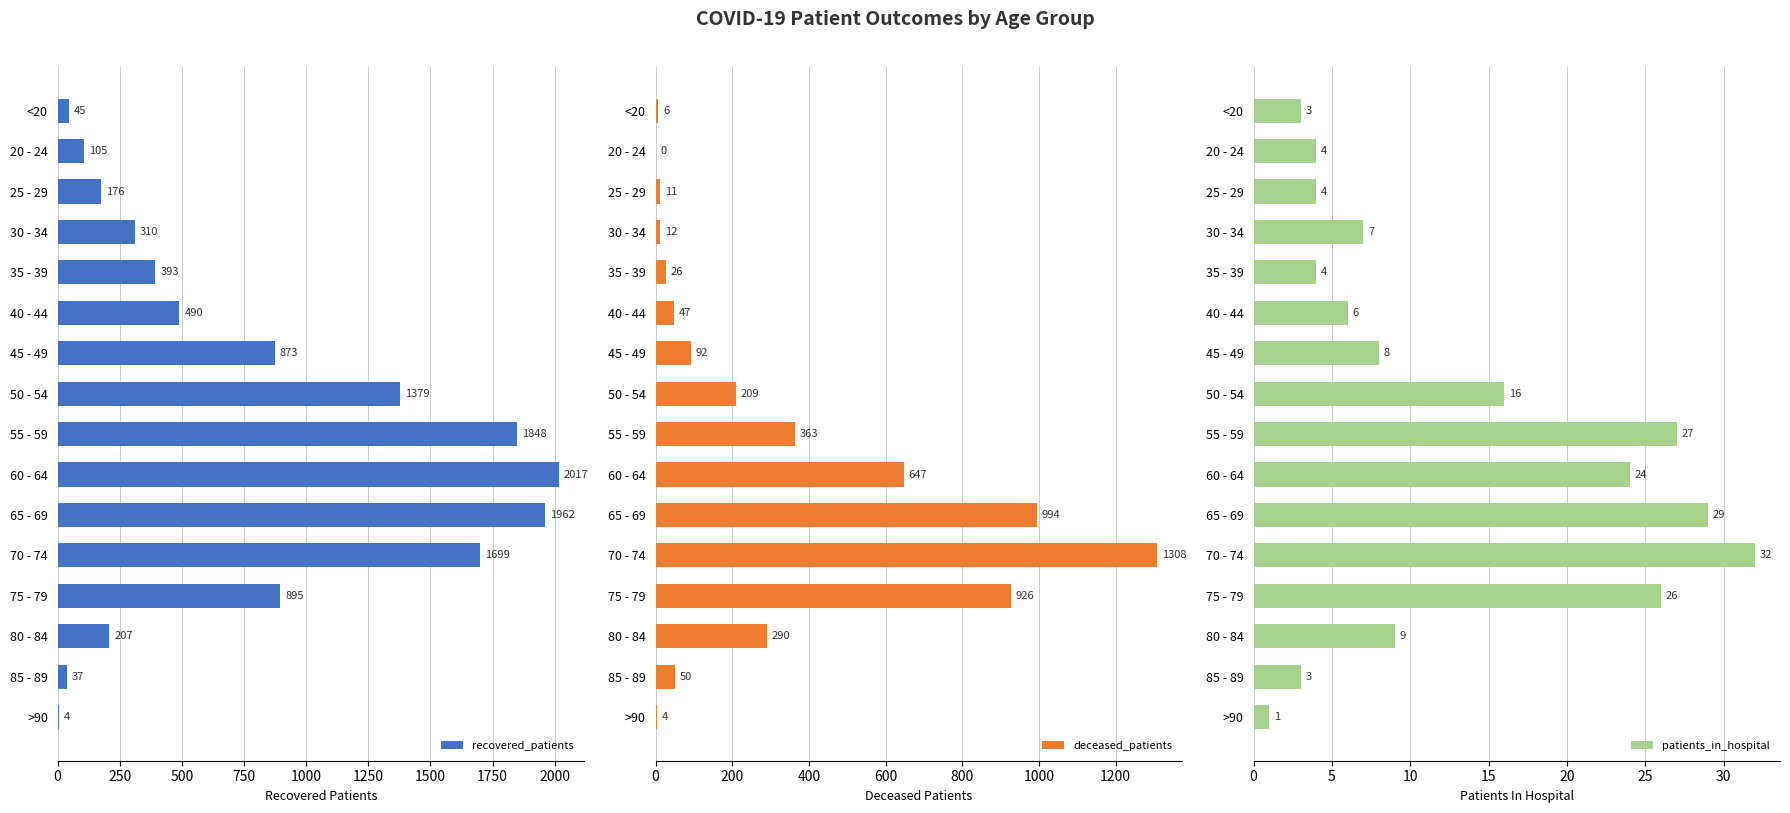

What is the average value of the patients_in_hospital series?

13